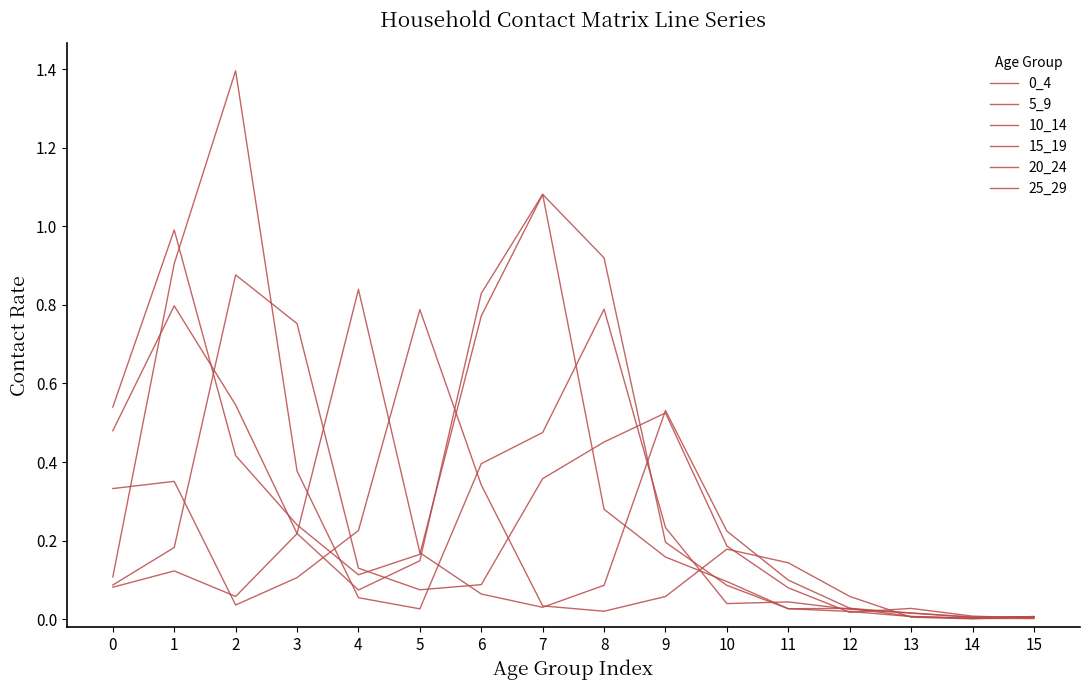

Does the chart have visible grid lines?

No